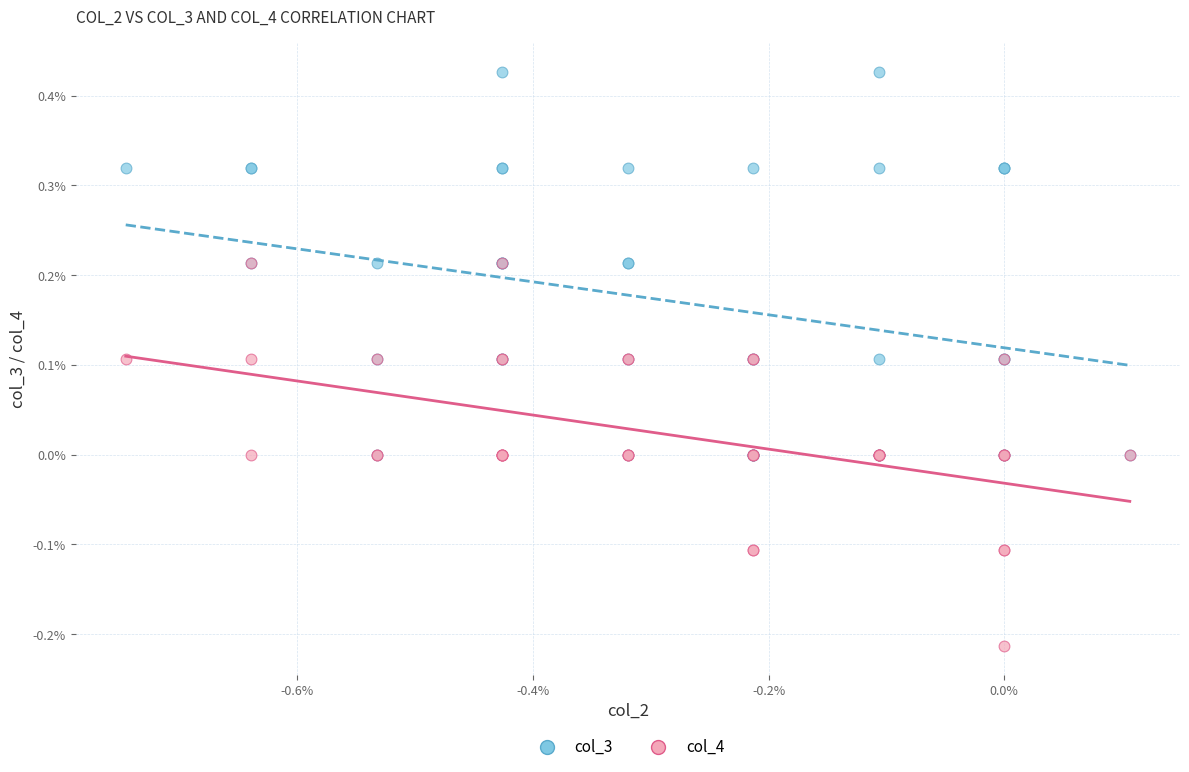

Which series reaches the minimum Y coordinate?

col_4